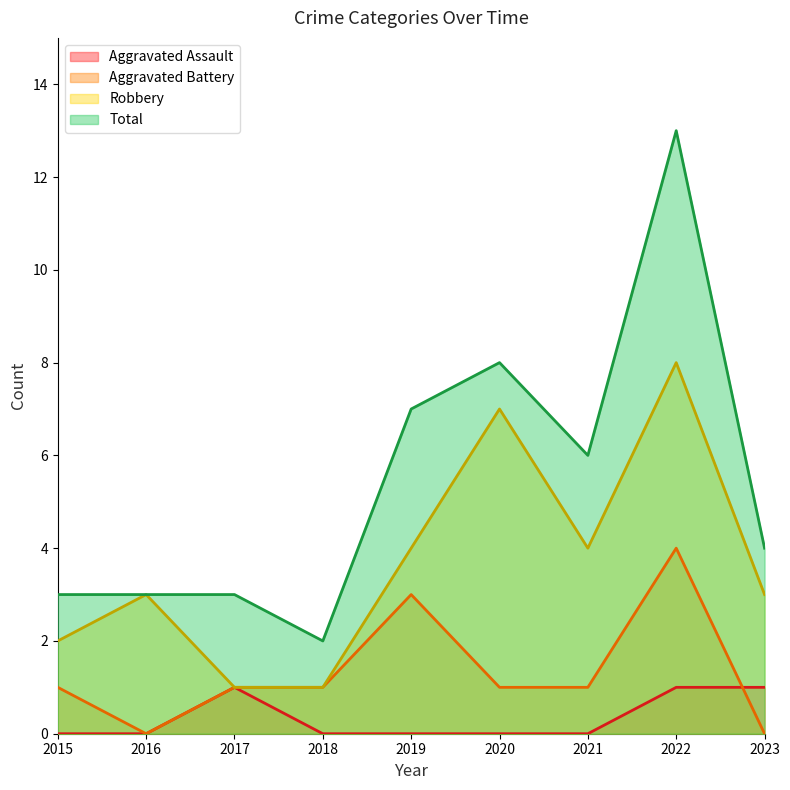

Does the chart have visible grid lines?

No